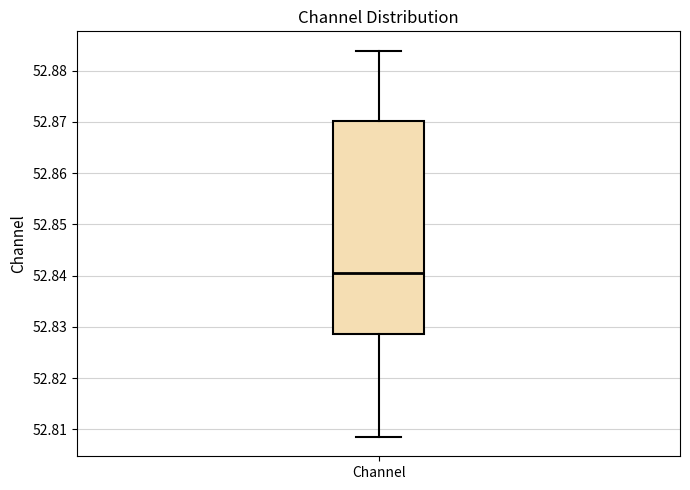

Read this box plot against the y-axis: the position of the median line, the range covered by the box, and the ends of both whiskers. The values are not printed on the chart, so give them approximately, as read against the axis.

median 52.841, box 52.829 to 52.870, whiskers 52.808 to 52.884